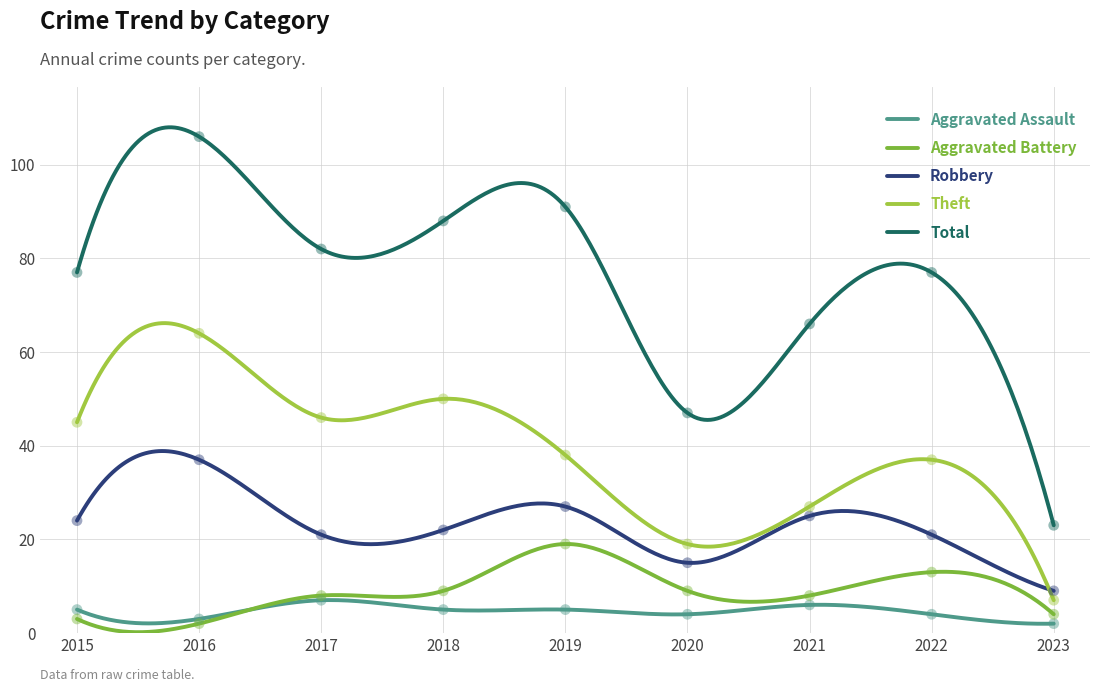

Which series contains the highest Y value?

Total